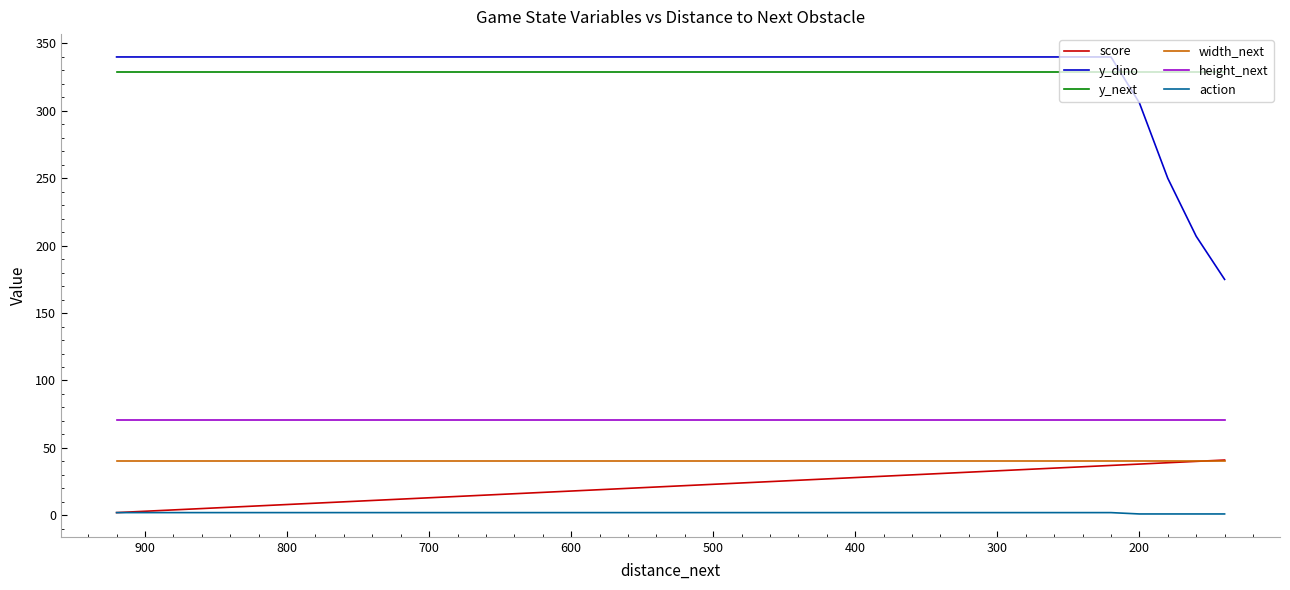

Which series has the largest total across all categories?

y_dino